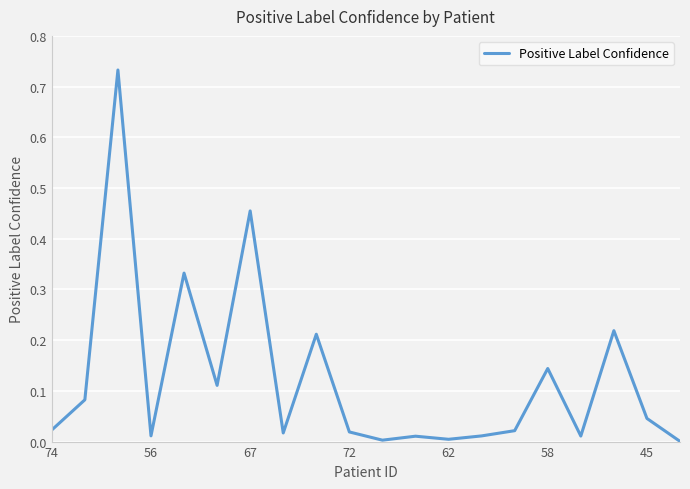

Is this an area chart (filled region under the line)?

No